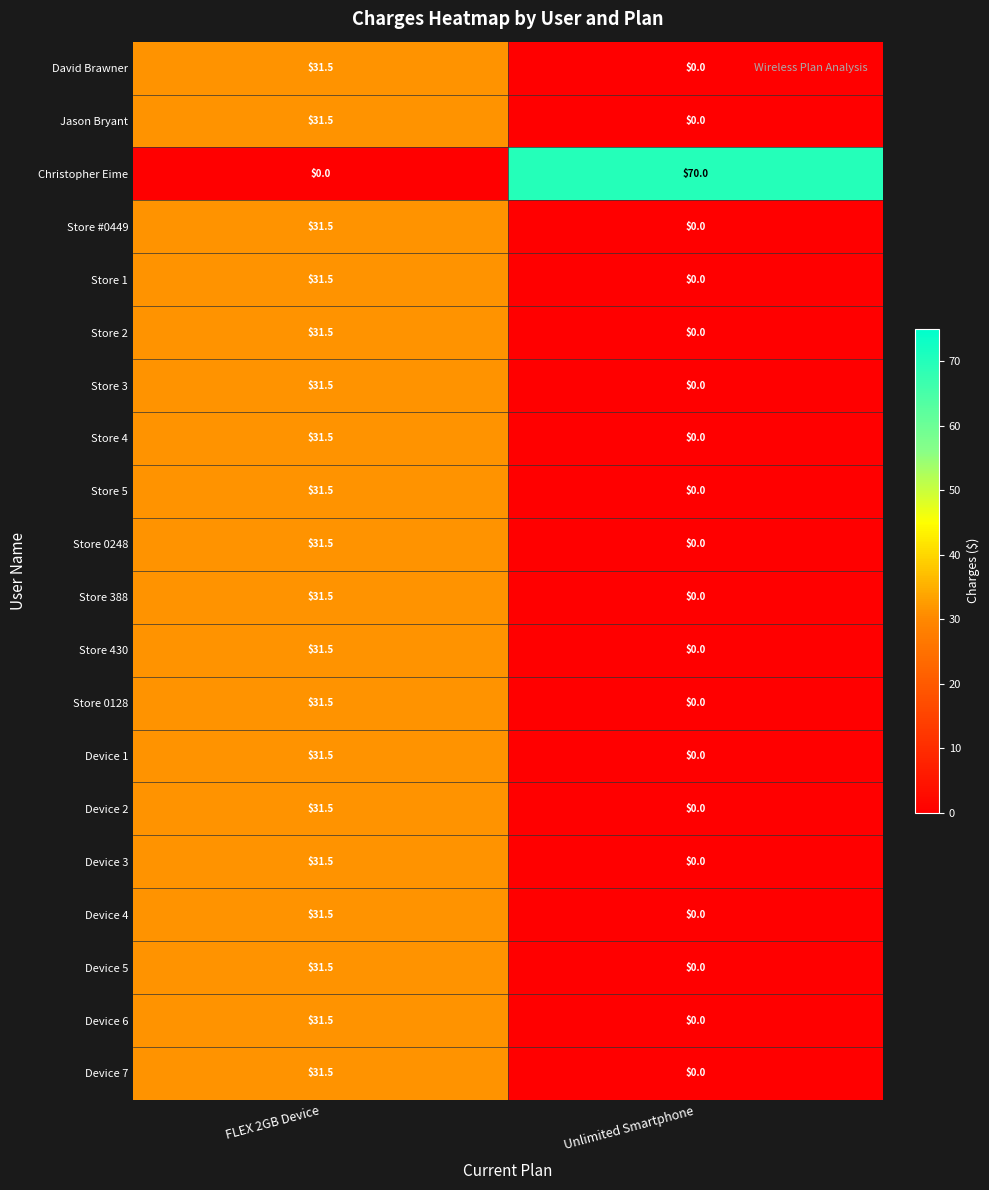

What is the difference between the highest and lowest values at Unlimited Smartphone?

70.0